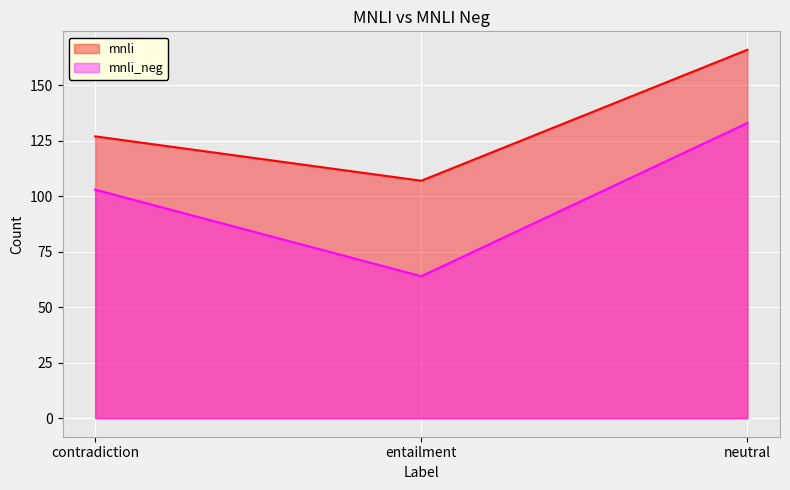

What is the value of the mnli point at the 1st from the left?

127